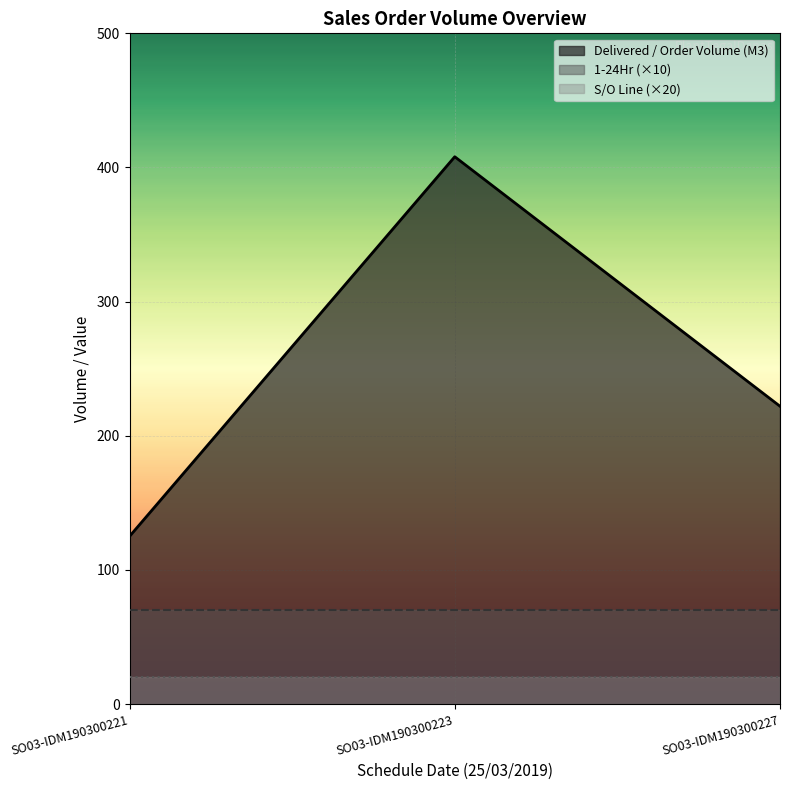

True or false: Delivered / Order Volume (M3) has a value of 408 at SO03-IDM190300223.

True